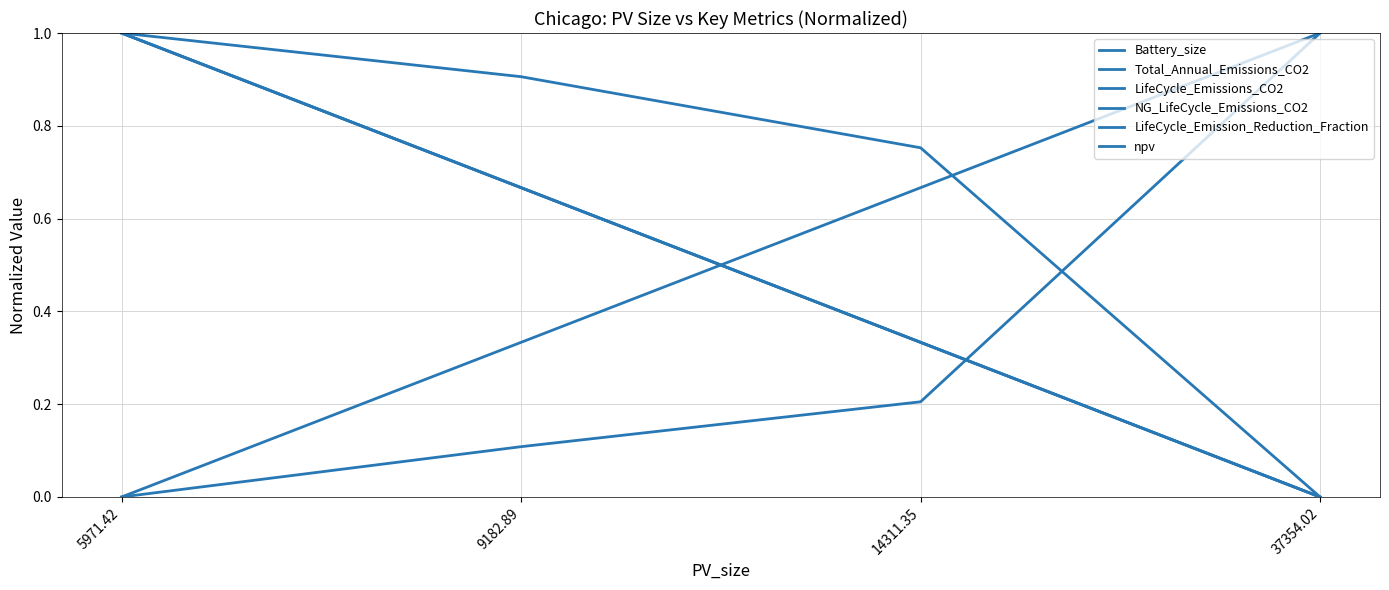

Count the Total_Annual_Emissions_CO2 values in the range 0 to 1.

4